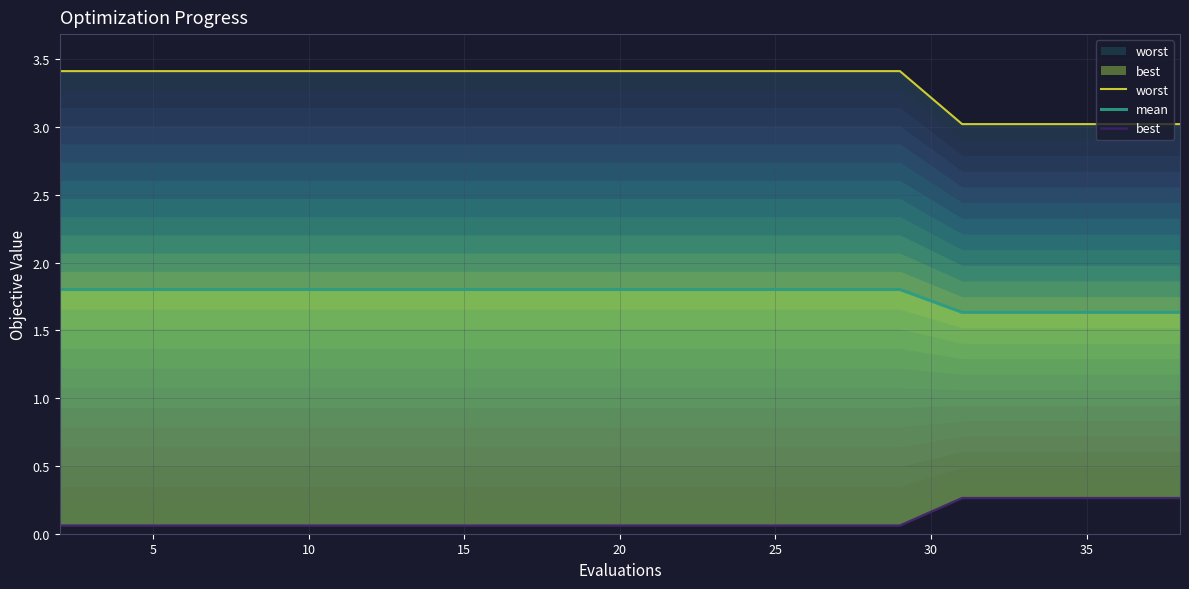

What is the sum of all best values?

2.2